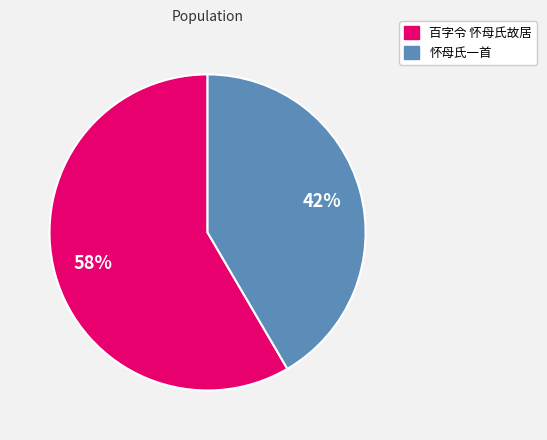

Count the number of slices in the pie.

2